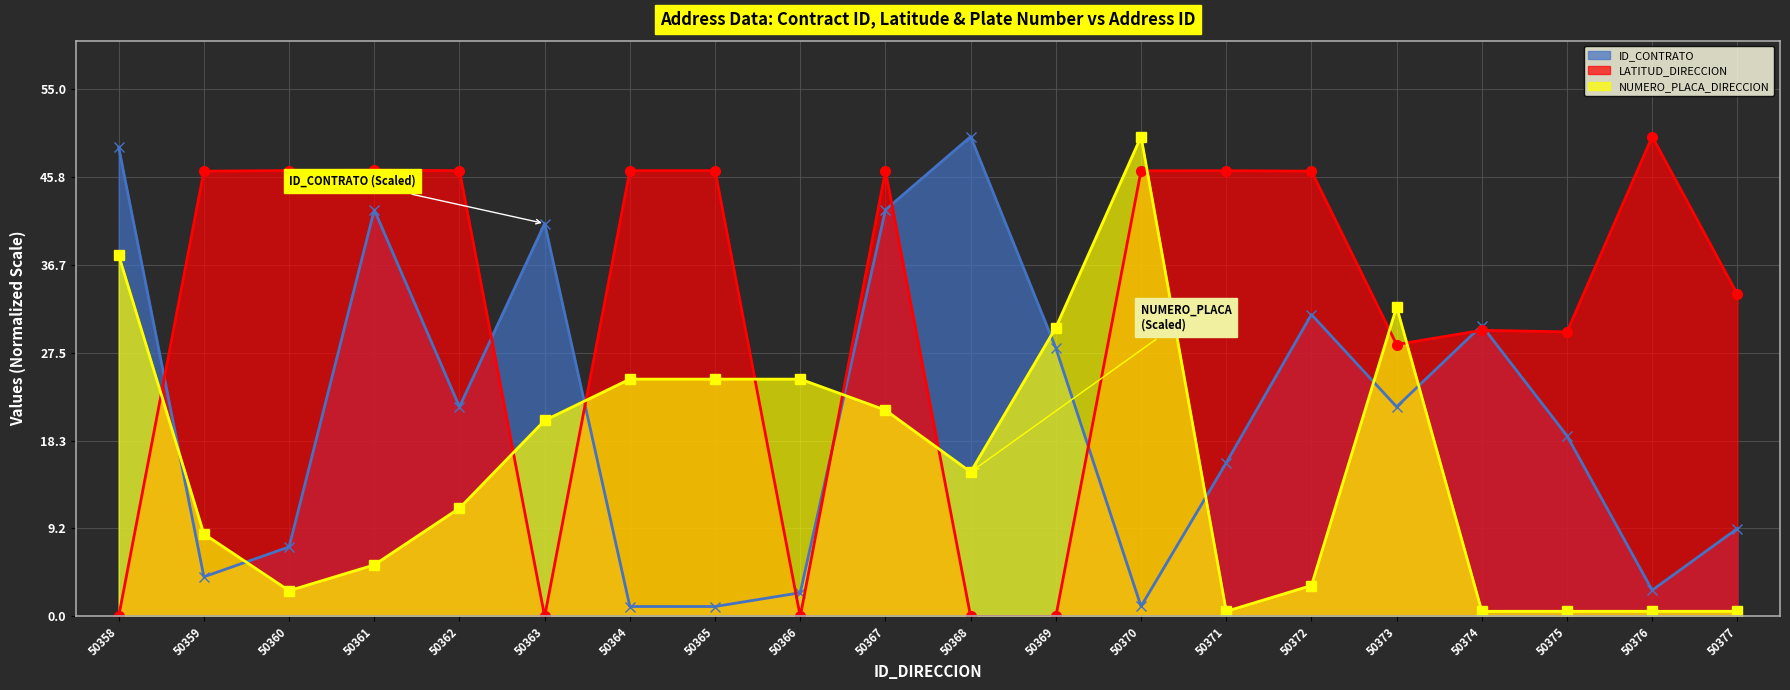

Is the value of NUMERO_PLACA_DIRECCION at 50374 greater than the value of LATITUD_DIRECCION at 50377?

No